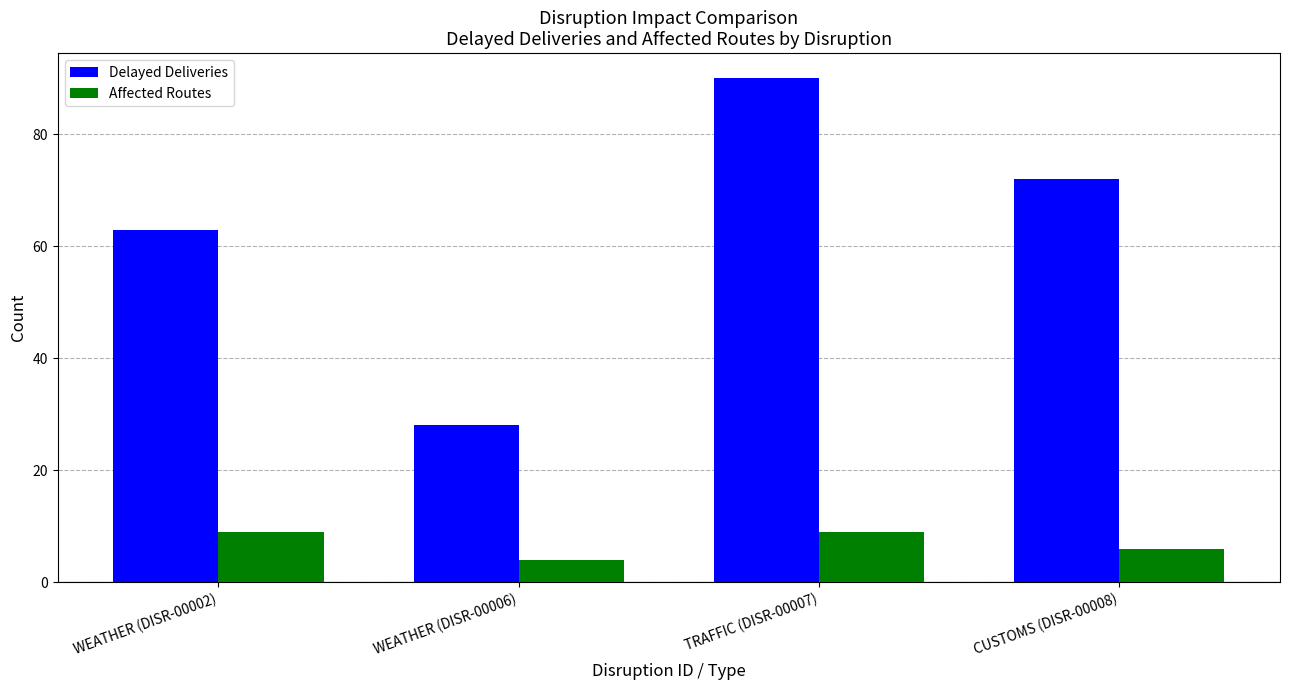

At WEATHER (DISR-00002), list the series in order from smallest to largest.

Affected Routes, Delayed Deliveries